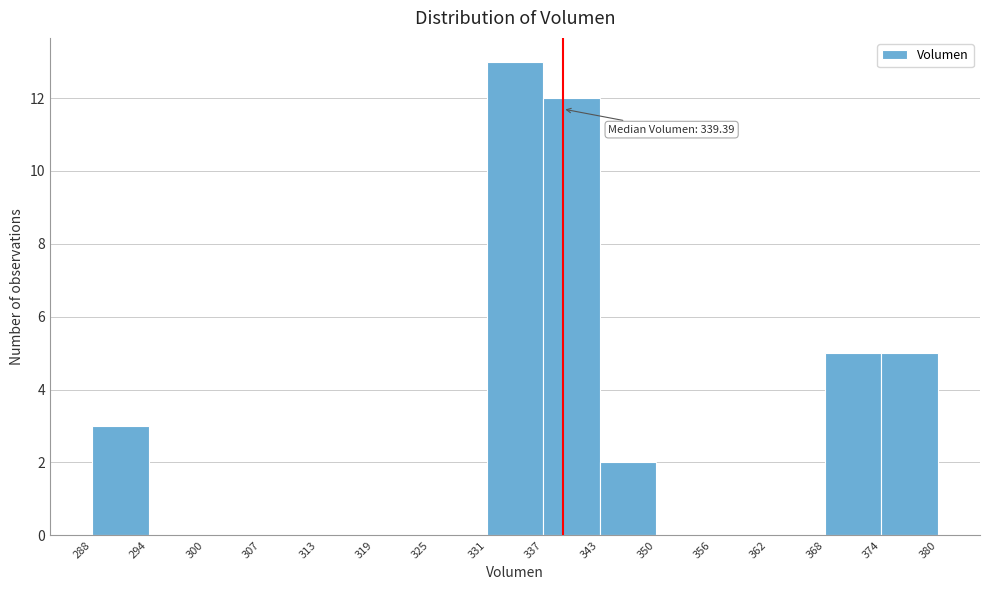

Which range on the x-axis has the tallest bar?

331 to 337